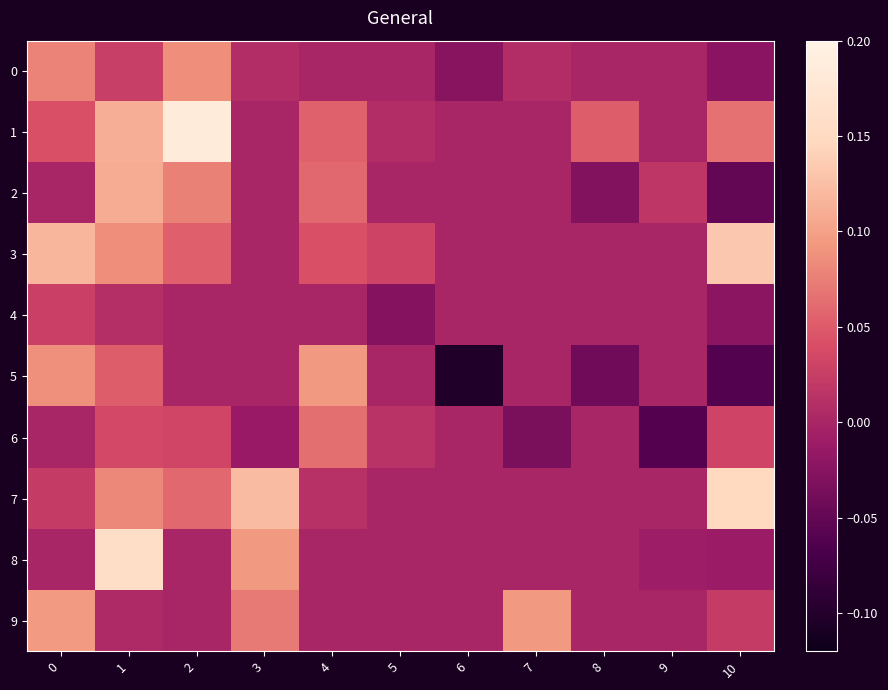

At 3, list the series in order from smallest to largest.

6, 1, 2, 3, 4, 5, 0, 9, 8, 7